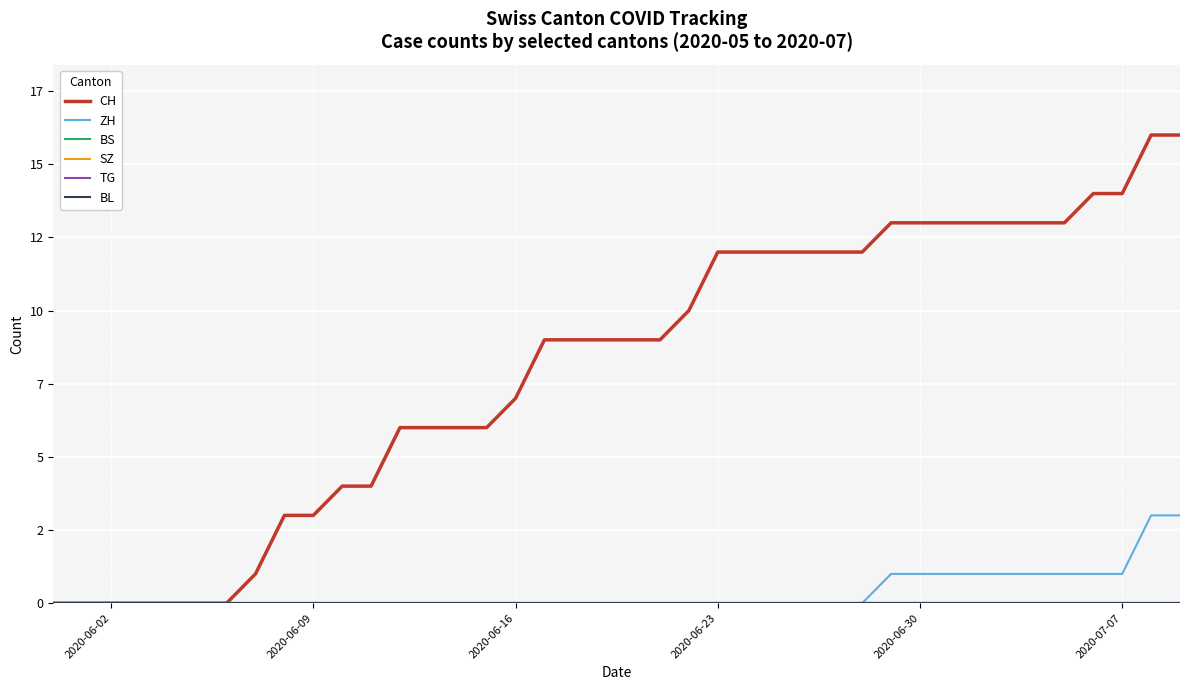

Is this an area chart (filled region under the line)?

No